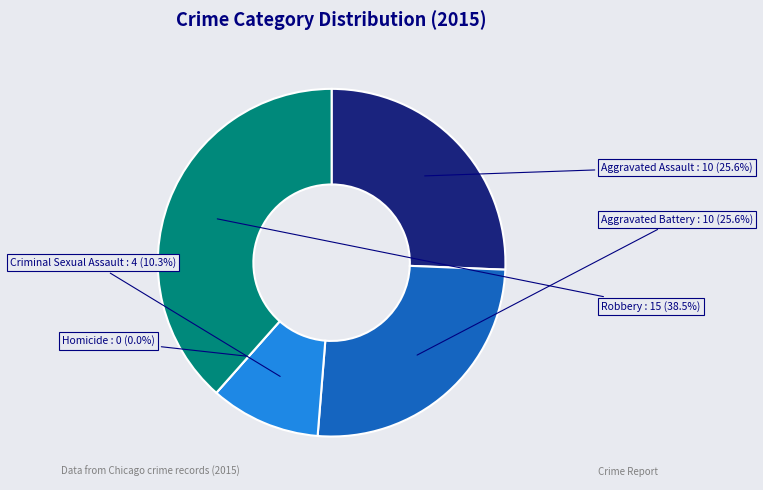

To the nearest percent, what is the difference between the Aggravated Assault and Homicide slice percentages?

26%